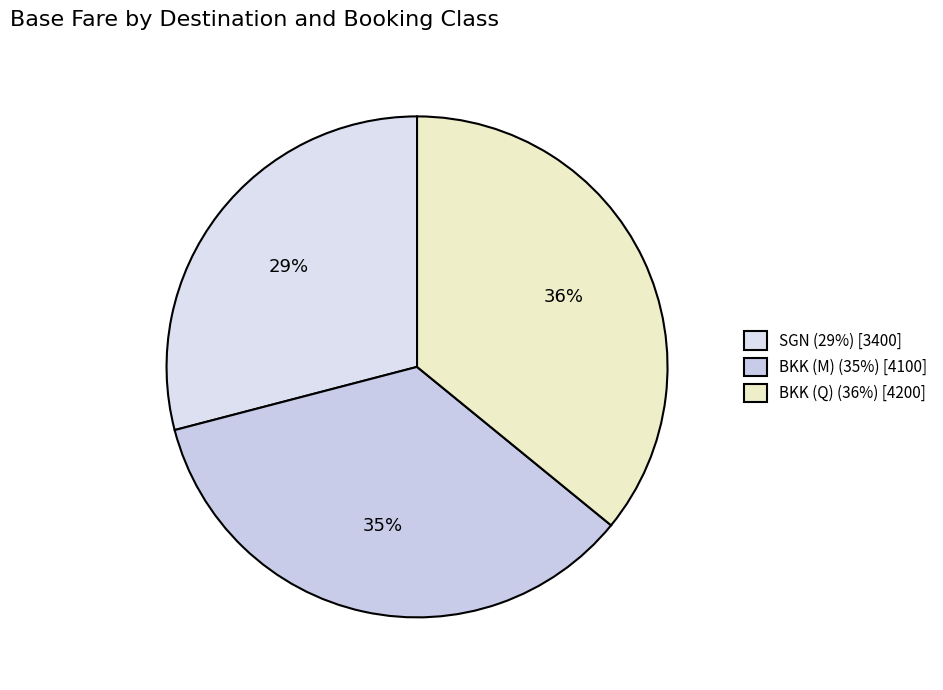

How many slices are in this pie chart?

3